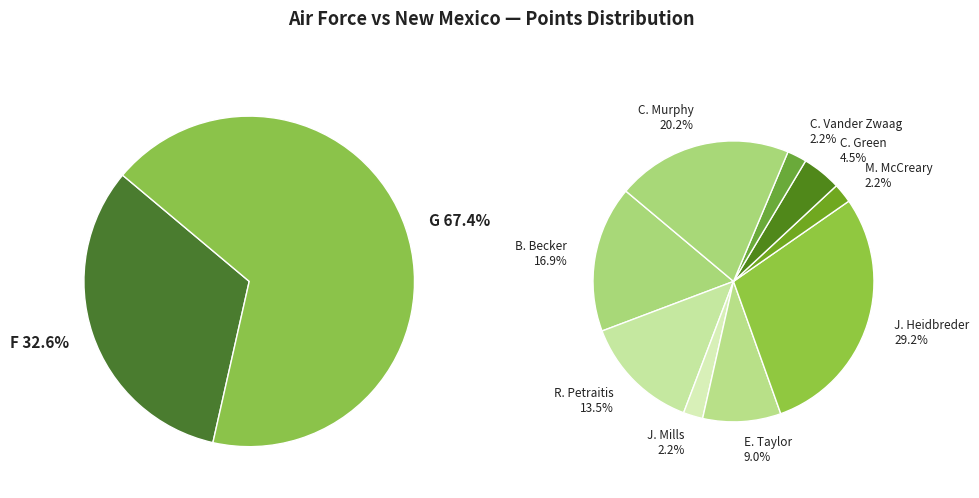

Is it true that C. Beasley is 14% of the pie?

False